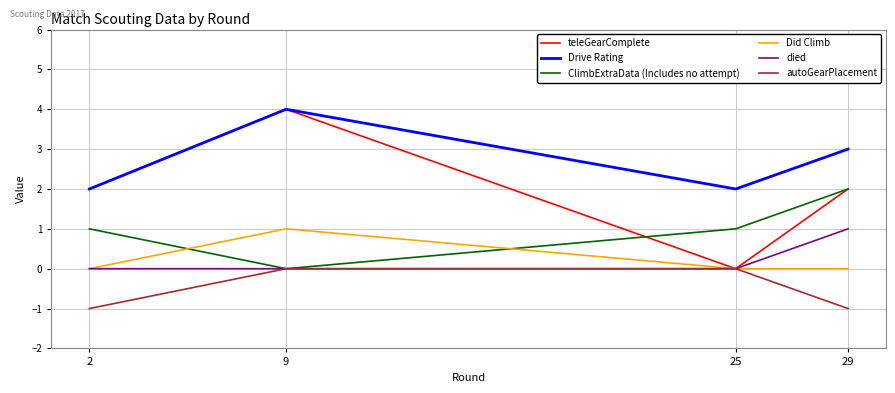

What is the sum of all Drive Rating values?

11